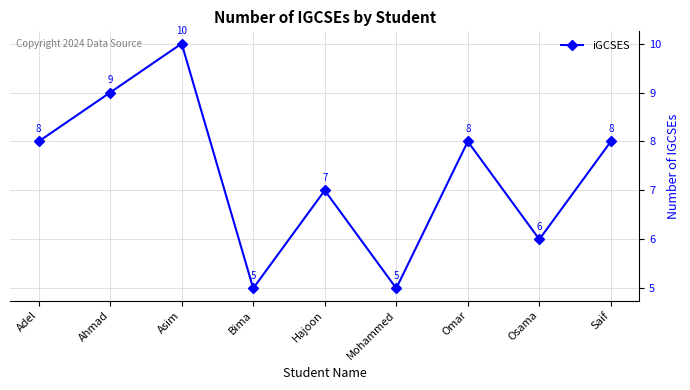

What is the sum of all values?

66